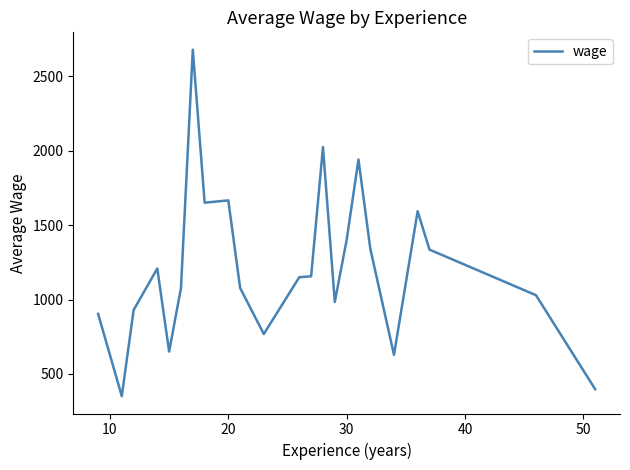

What is the difference between the maximum and minimum values?

2330.0